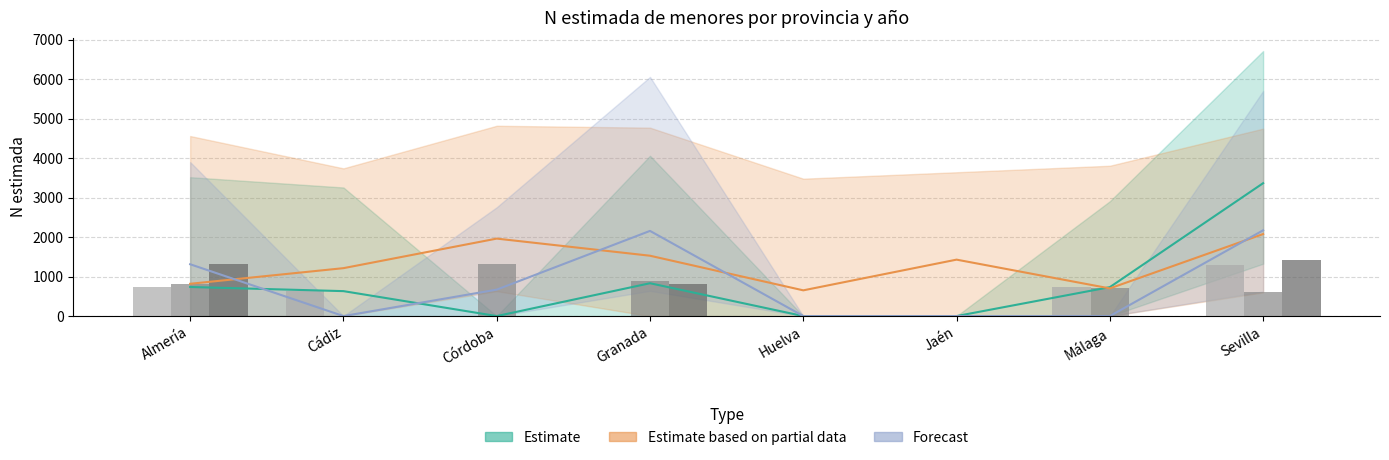

What position from the left is Sevilla?

8